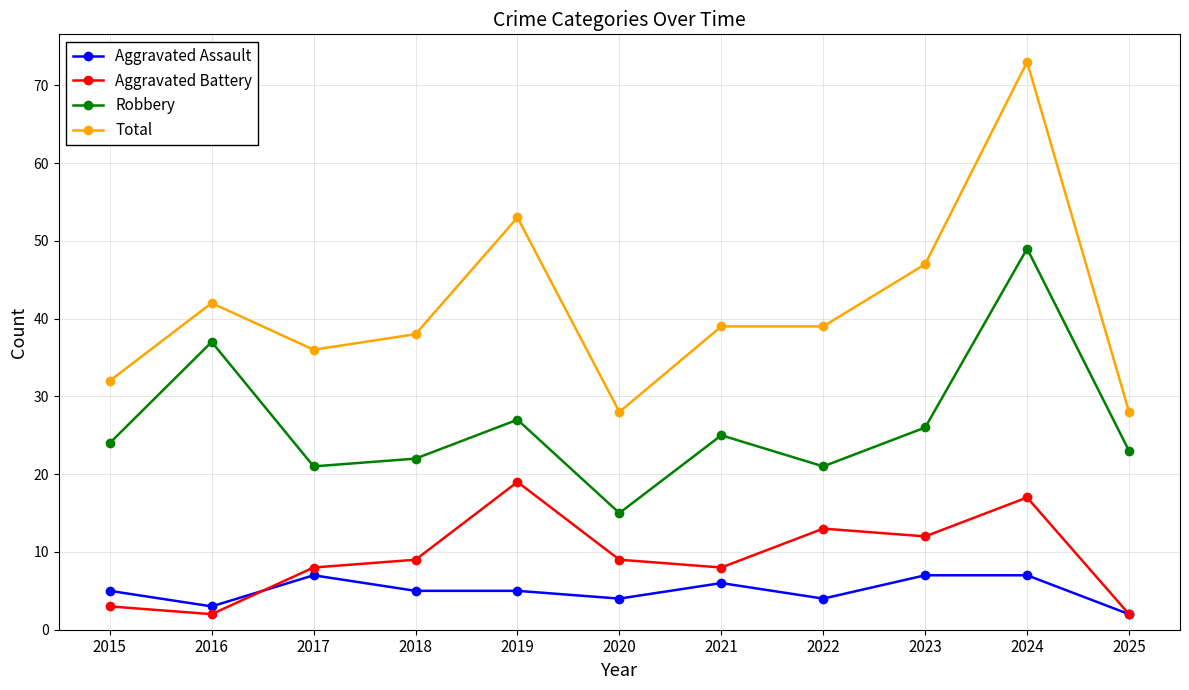

What is the total value across all series at 2025?

55